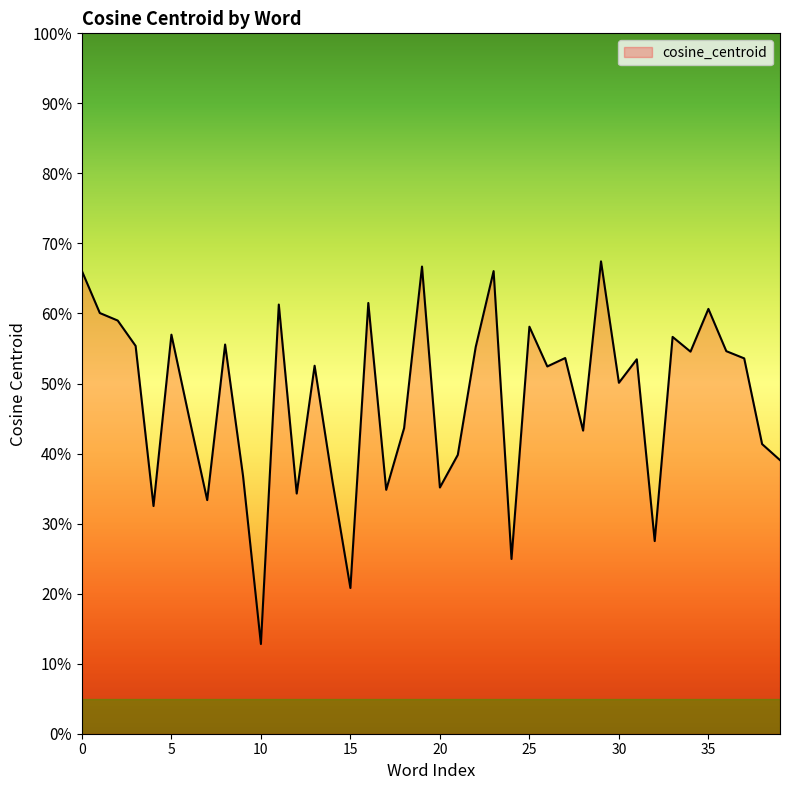

How many points are higher than both their immediate neighbors (excluding endpoints)?

13